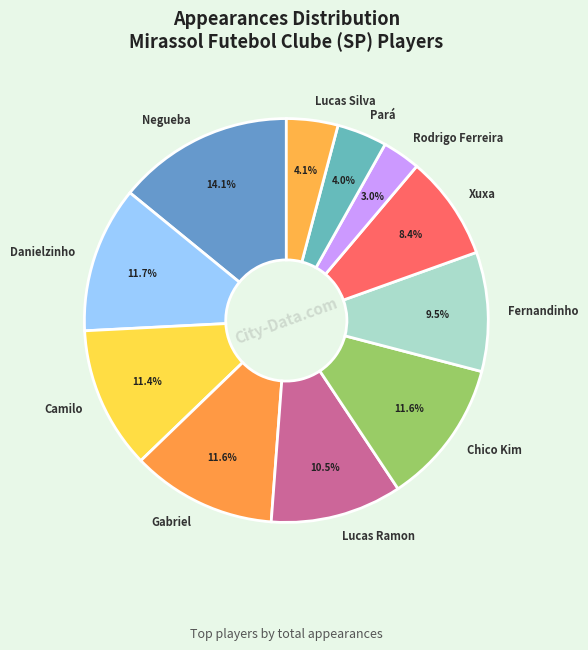

True or false: Gabriel accounts for 21% of the total.

False